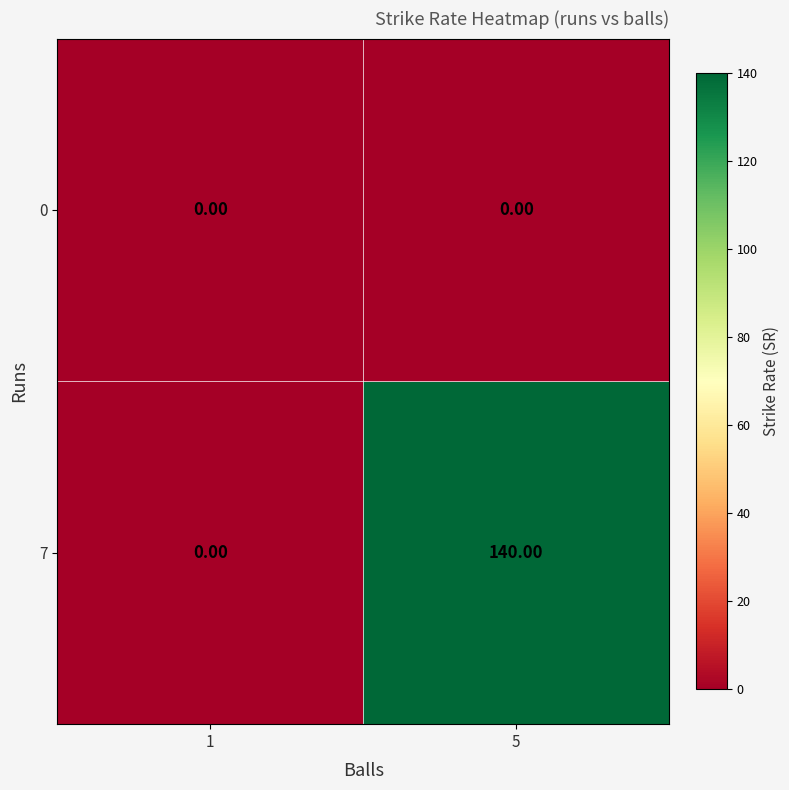

List the series in order of their overall mean, lowest first.

0, 7